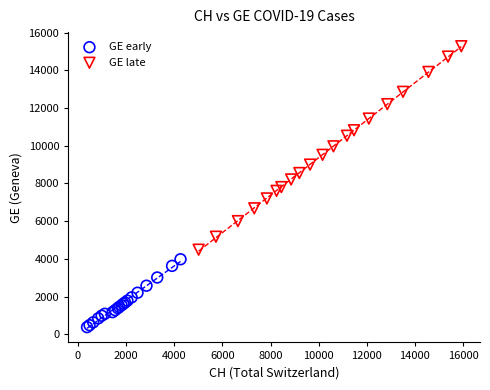

Which series contains the lowest Y value?

GE early